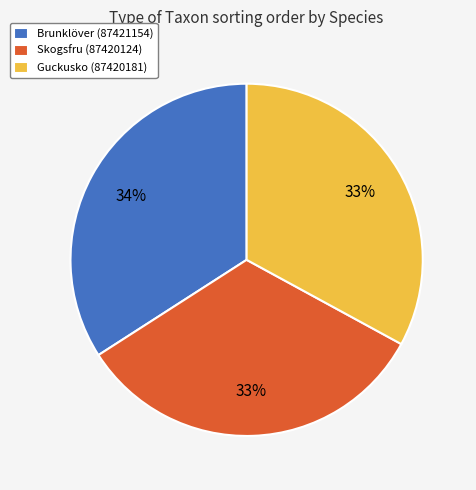

Is there a majority slice in this chart?

No